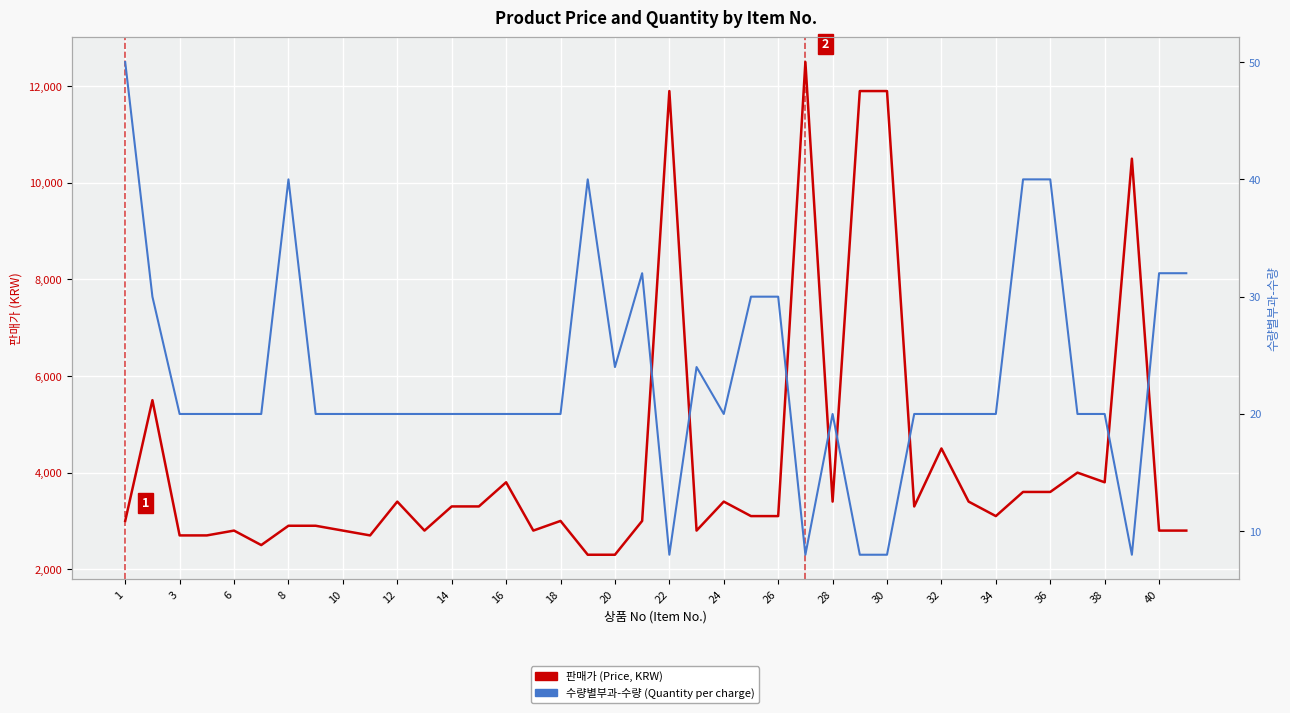

What is the sum of all 수량별부과-수량 (Quantity per charge) values?

924